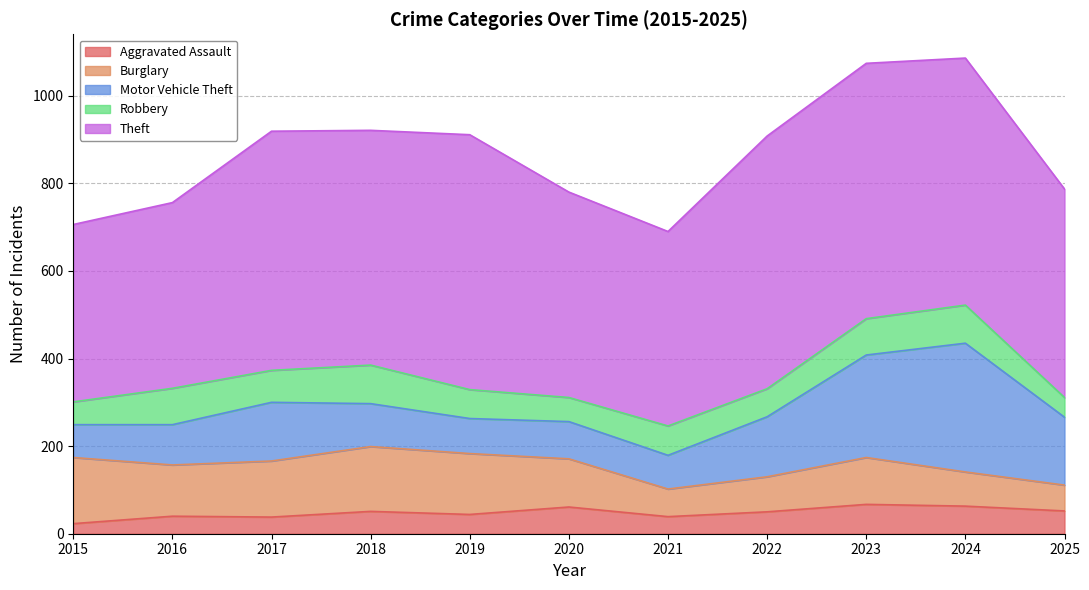

What is the greatest value displayed?

583